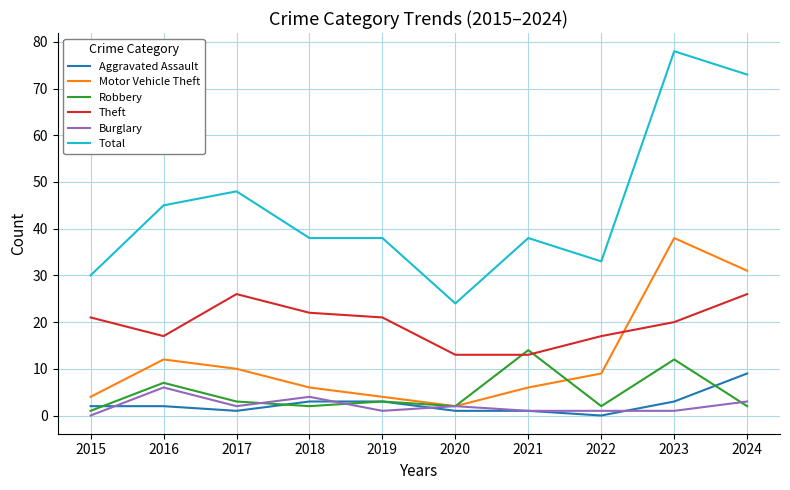

Is this an area chart (filled region under the line)?

No